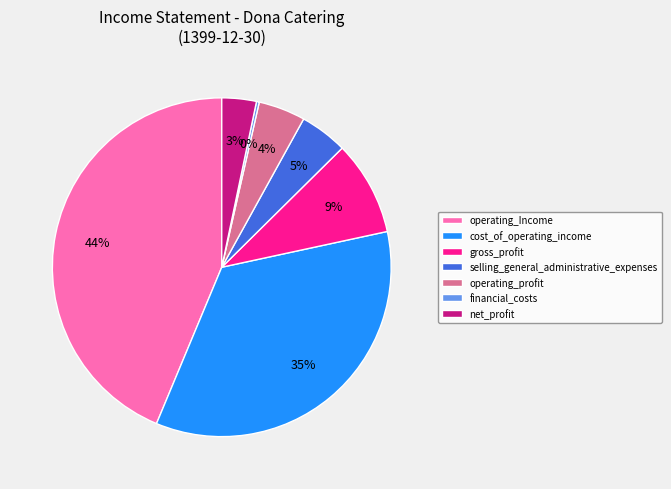

True or false: gross_profit accounts for 9% of the total.

True